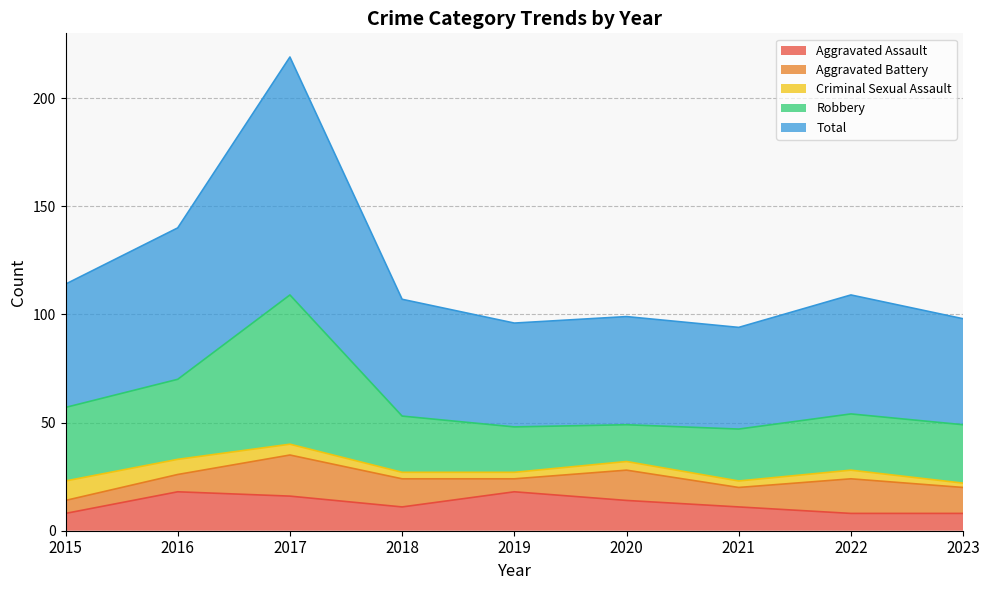

True or false: Aggravated Battery and Total cross at least once.

False